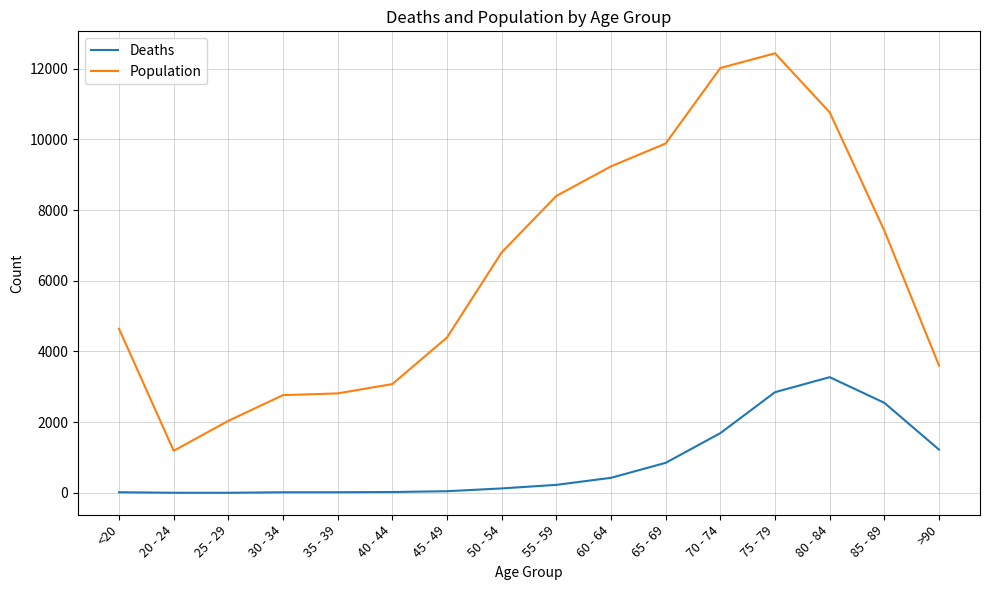

Where is Population nearest to the value 6812?

50 - 54